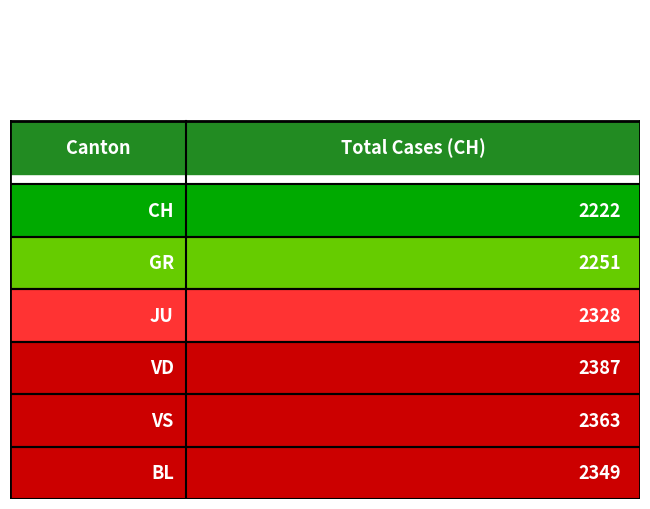

How many categories are shown in the chart?

6